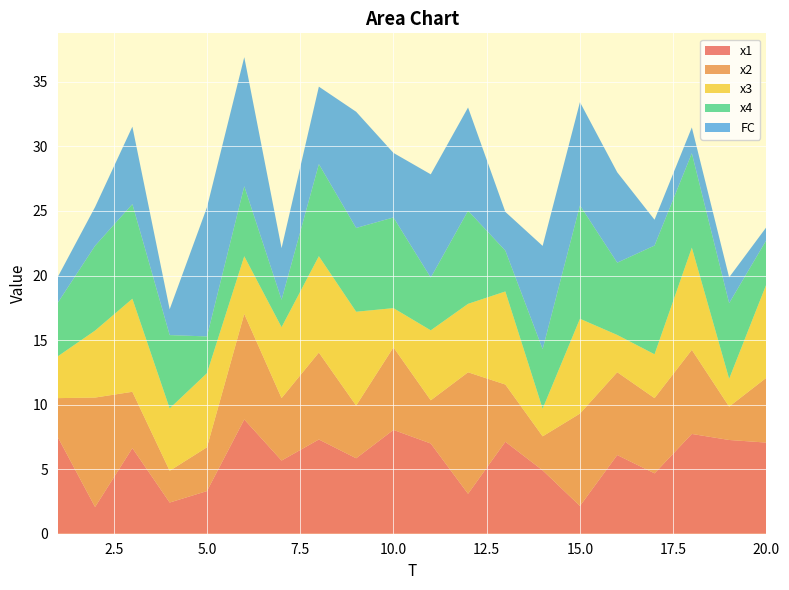

Reading left to right, list all the values displayed in this chart.

x1: 7.5	2.1	6.6	2.4	3.3	8.9	5.7	7.3	5.8	8.0	7.0	3.1	7.1	4.9	2.2	6.1	4.7	7.7	7.3	7.1
x2: 3.0	8.5	4.4	2.5	3.4	8.2	4.8	6.7	4.1	6.4	3.3	9.4	4.4	2.6	7.2	6.4	5.8	6.5	2.6	5.0
x3: 3.2	5.2	7.2	4.8	5.7	4.5	5.5	7.5	7.3	3.0	5.4	5.3	7.2	2.1	7.3	2.9	3.4	7.9	2.2	7.2
x4: 4.2	6.6	7.3	5.7	2.8	5.4	2.1	7.1	6.5	7.0	4.1	7.2	3.2	4.6	8.8	5.6	8.4	7.3	5.9	3.4
FC: 2.0	3.0	6.0	2.0	10.0	10.0	4.0	6.0	9.0	5.0	8.0	8.0	3.0	8.0	8.0	7.0	2.0	2.0	2.0	1.0